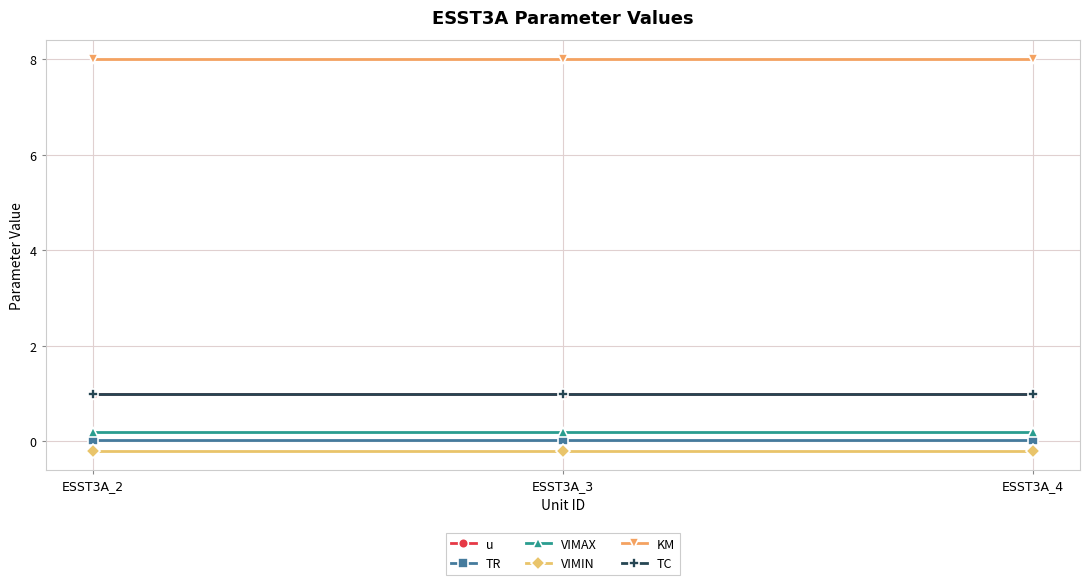

Does the chart have visible grid lines?

Yes